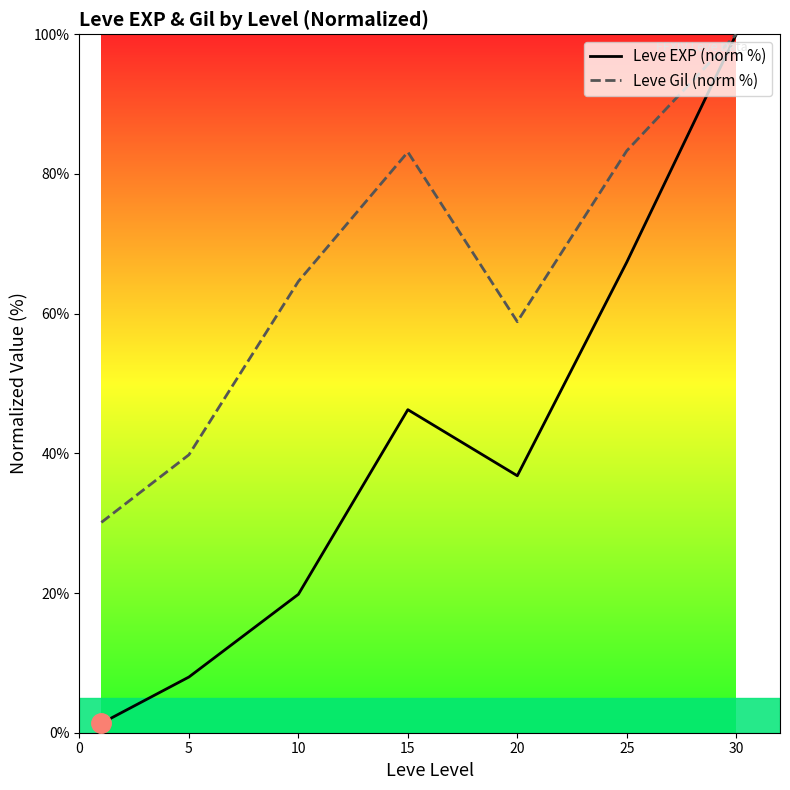

The value of Leve EXP (norm %) at 10 is 11.7. True or false?

False